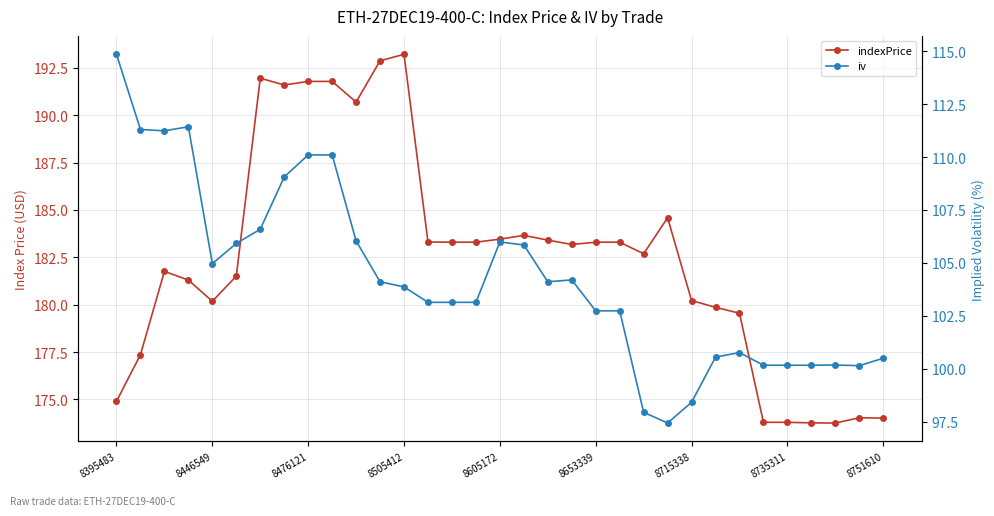

Reading right to left, transcribe all the data shown in this chart.

indexPrice: 174.0	174.0	173.8	173.8	173.8	173.8	179.6	179.9	180.2	184.6	182.7	183.3	183.3	183.2	183.4	183.7	183.5	183.3	183.3	183.3	193.2	192.9	190.7	191.8	191.8	191.6	192.0	181.5	180.2	181.3	181.8	177.4	174.9
iv: 100.5	100.2	100.2	100.2	100.2	100.2	100.8	100.5	98.4	97.4	98.0	102.7	102.7	104.2	104.1	105.8	106.0	103.1	103.1	103.1	103.9	104.1	106.0	110.1	110.1	109.1	106.6	105.9	105.0	111.4	111.2	111.3	114.8